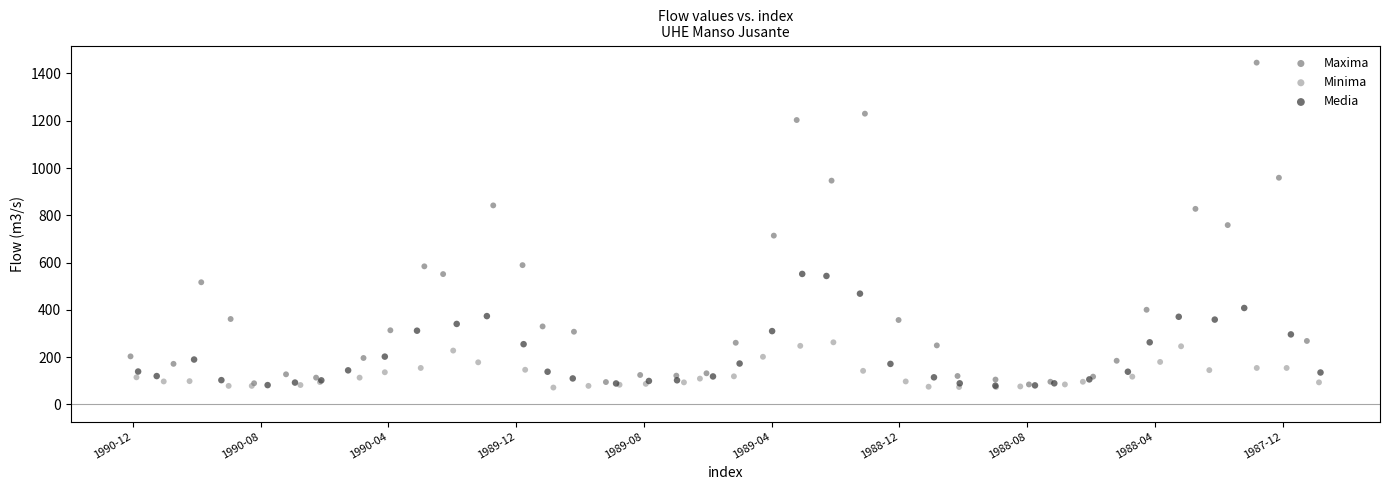

Which series contains the highest Y value?

Maxima